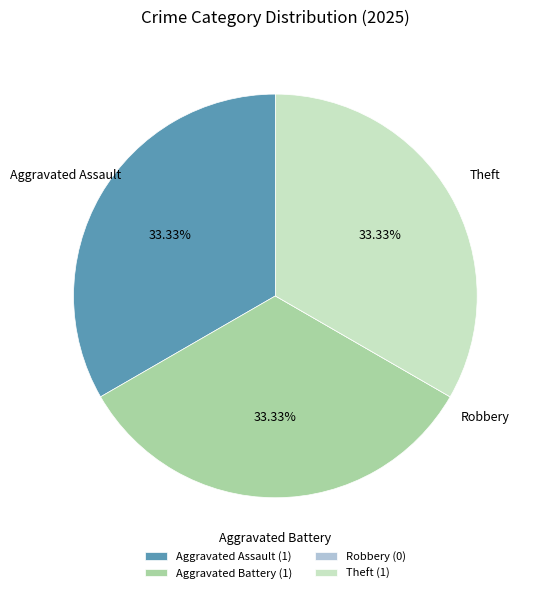

Is there a majority slice in this chart?

No